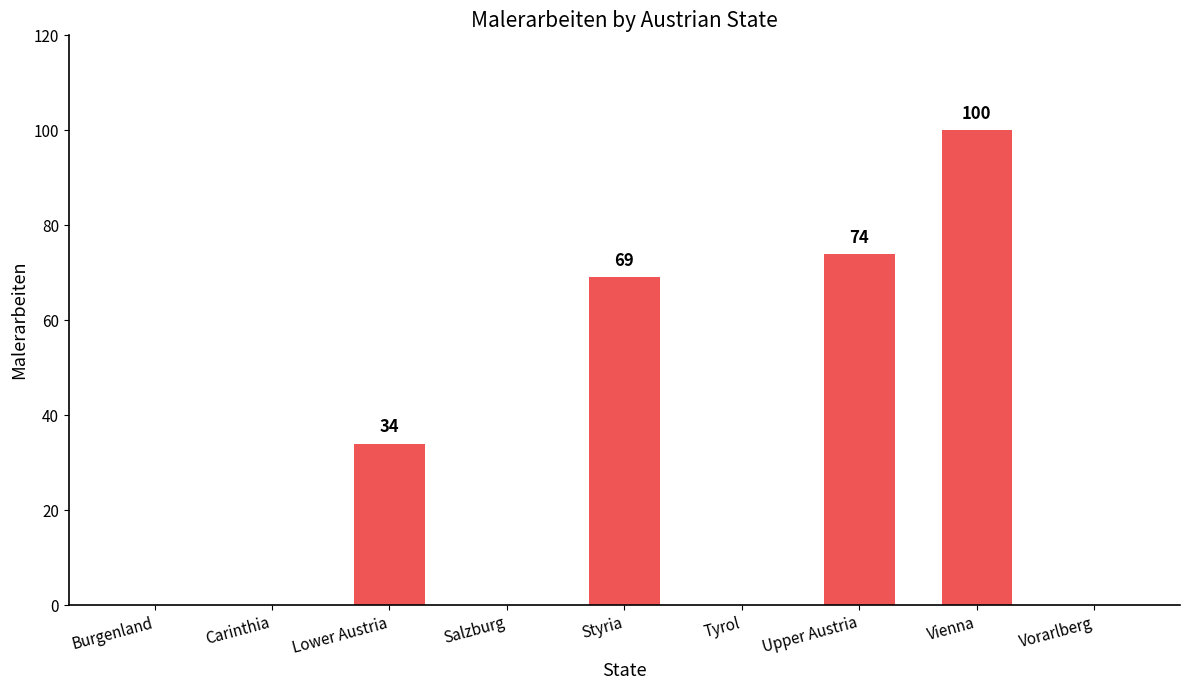

What is the maximum value shown in the chart?

100